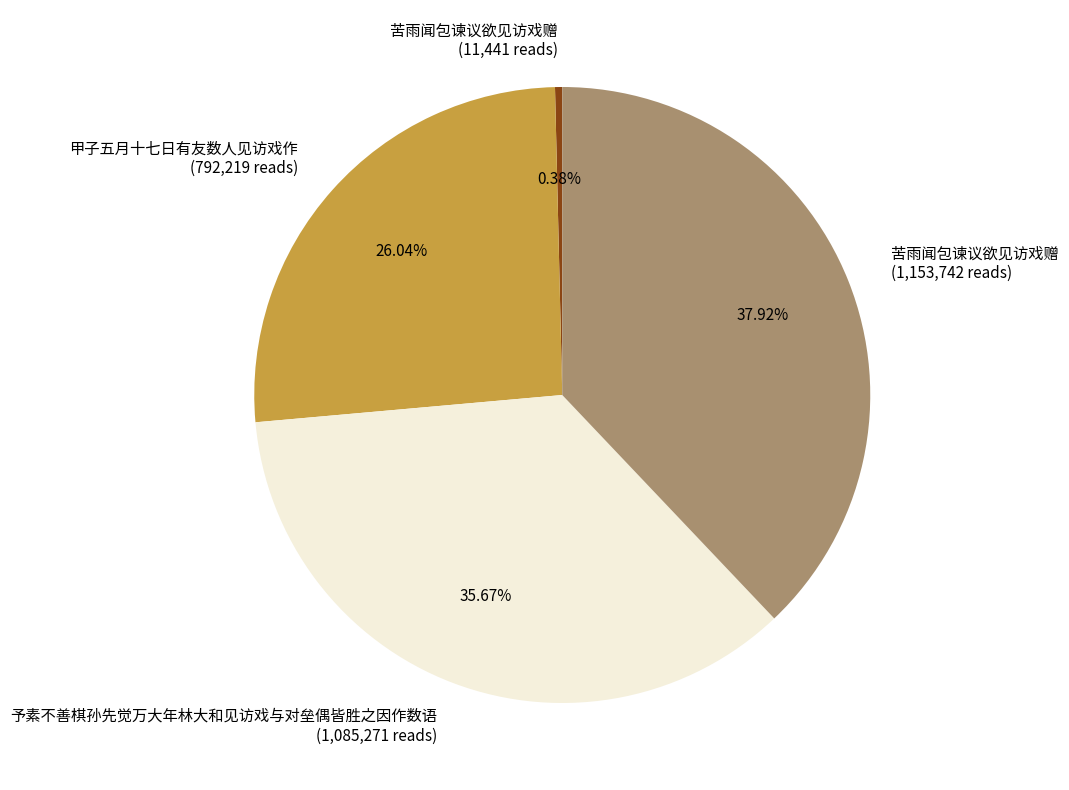

Is there any slice that represents more than half of the pie?

No